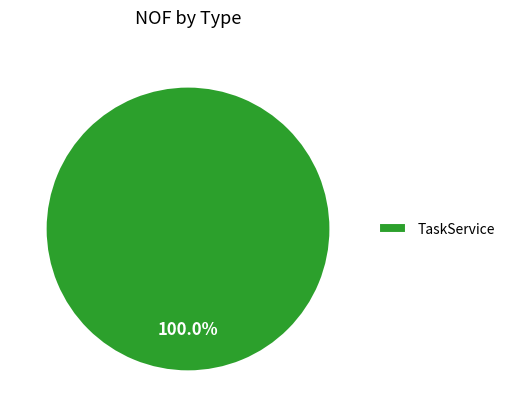

How many segments does this pie chart have?

1